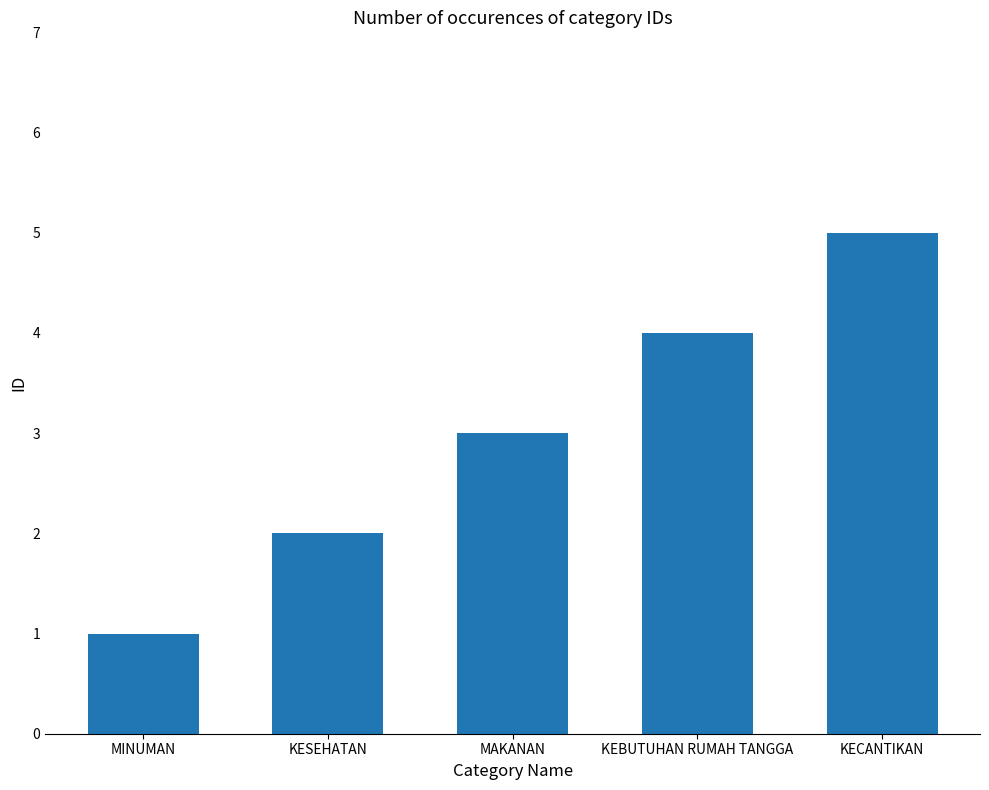

What is the difference between the second highest and second lowest values?

2